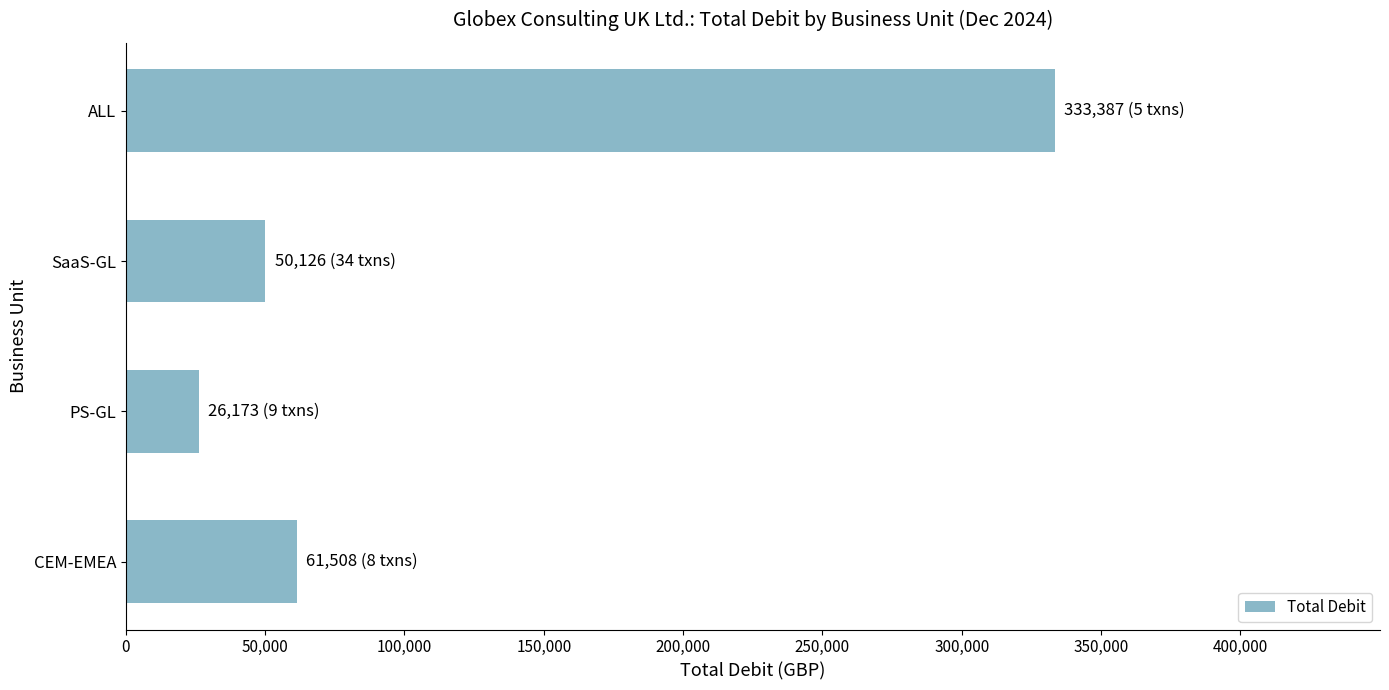

Is it true that the value at PS-GL is 26172.6?

True